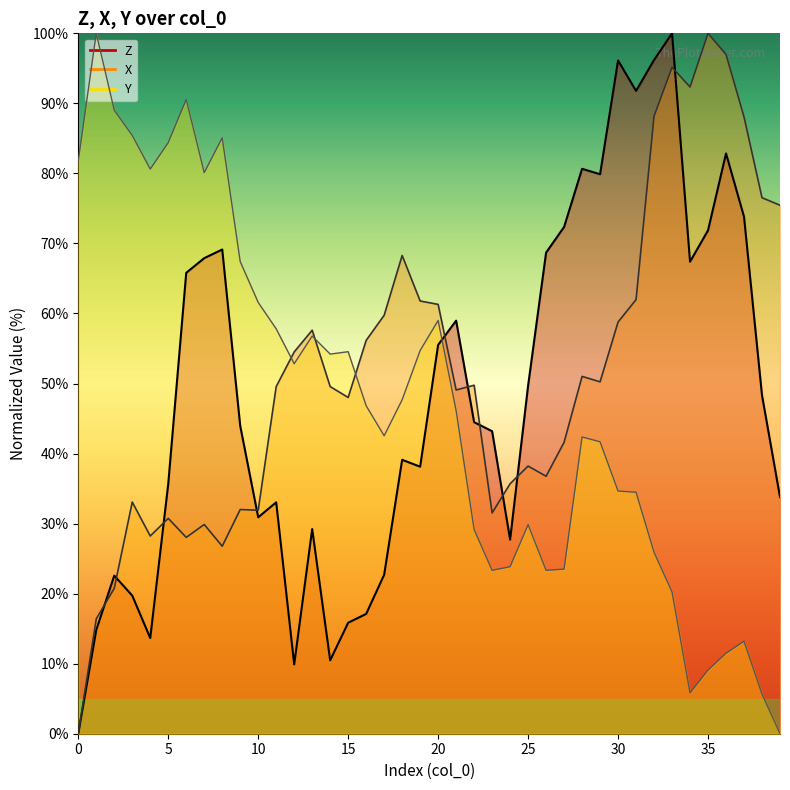

Which series has the largest total across all categories?

X